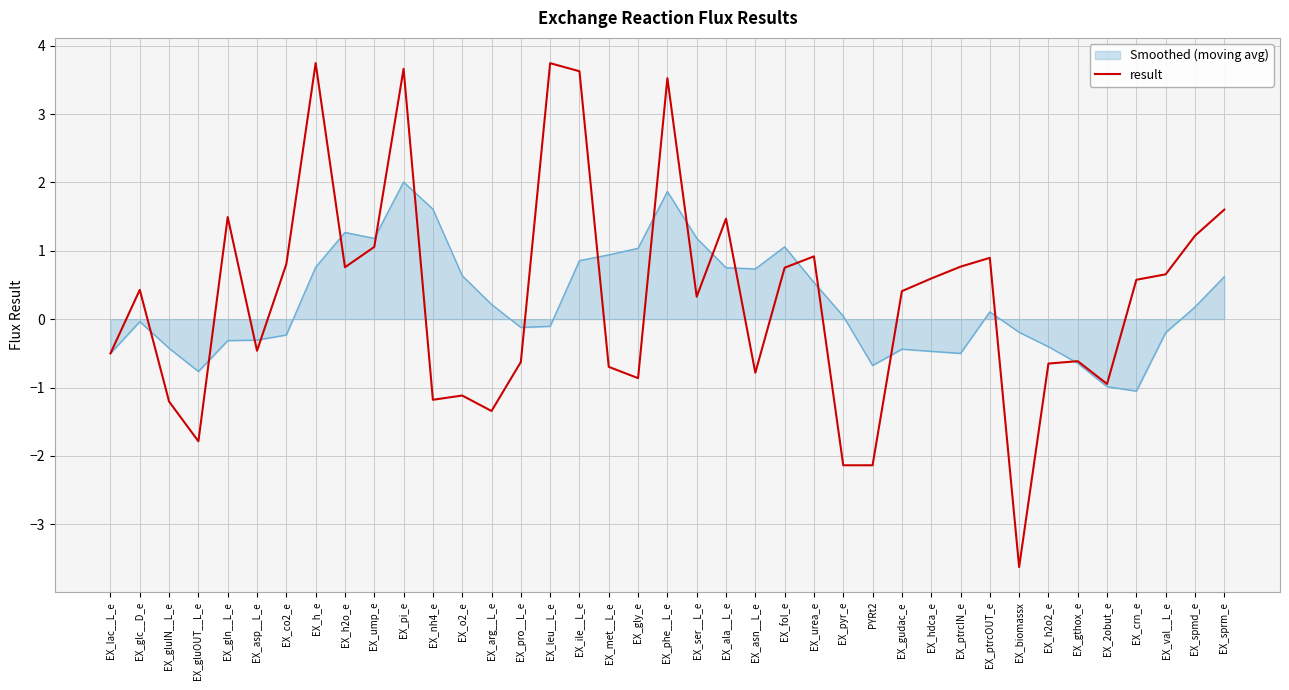

Which series changed the most between EX_gln__L_e and EX_asp__L_e?

result